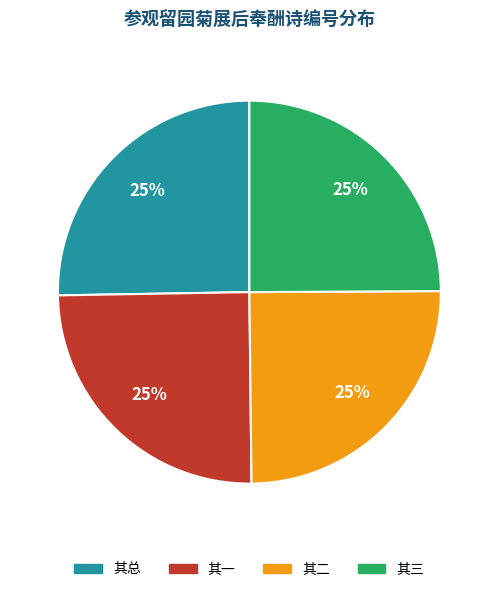

Is there any slice that represents more than half of the pie?

No